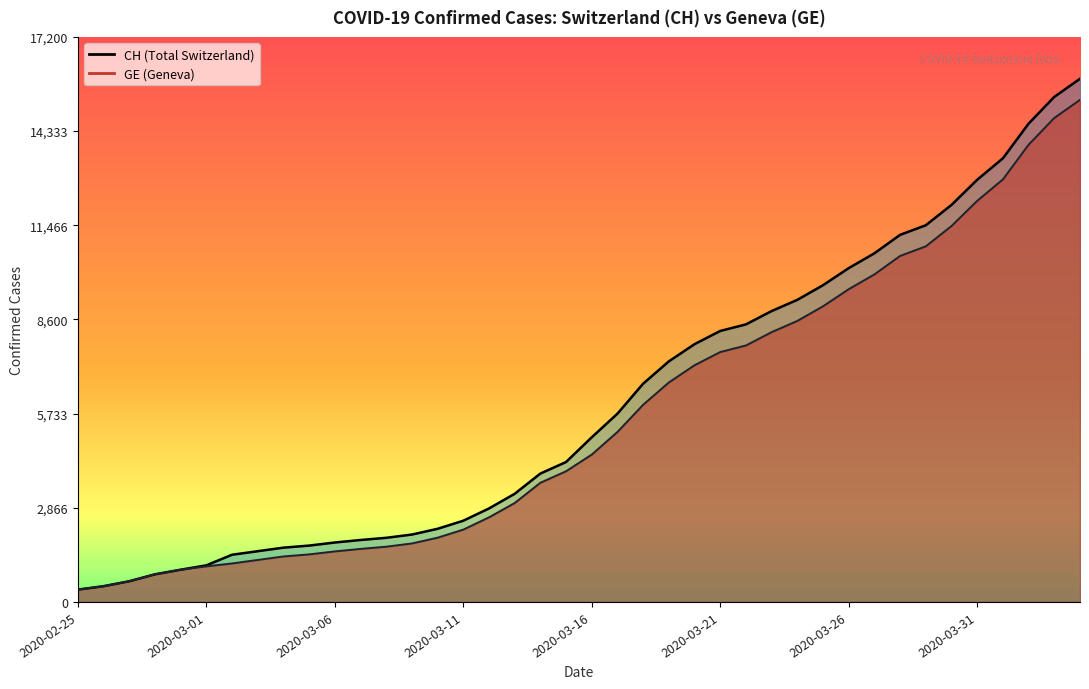

Reading left to right, transcribe all the data shown in this chart.

CH: 2020-02-25=375	2020-02-26=479	2020-02-27=630	2020-02-28=840	2020-02-29=981	2020-03-01=1113	2020-03-02=1436	2020-03-03=1544	2020-03-04=1652	2020-03-05=1715	2020-03-06=1809	2020-03-07=1885	2020-03-08=1952	2020-03-09=2051	2020-03-10=2226	2020-03-11=2472	2020-03-12=2845	2020-03-13=3291	2020-03-14=3908	2020-03-15=4259	2020-03-16=5012	2020-03-17=5731	2020-03-18=6644	2020-03-19=7323	2020-03-20=7847	2020-03-21=8249	2020-03-22=8449	2020-03-23=8855	2020-03-24=9196	2020-03-25=9642	2020-03-26=10162	2020-03-27=10613	2020-03-28=11175	2020-03-29=11467	2020-03-30=12086	2020-03-31=12852	2020-04-01=13505	2020-04-02=14561	2020-04-03=15375	2020-04-04=15926
GE: 2020-02-25=375	2020-02-26=479	2020-02-27=630	2020-02-28=840	2020-02-29=981	2020-03-01=1083	2020-03-02=1171	2020-03-03=1278	2020-03-04=1384	2020-03-05=1447	2020-03-06=1538	2020-03-07=1614	2020-03-08=1681	2020-03-09=1780	2020-03-10=1955	2020-03-11=2201	2020-03-12=2574	2020-03-13=3010	2020-03-14=3627	2020-03-15=3978	2020-03-16=4485	2020-03-17=5174	2020-03-18=6002	2020-03-19=6681	2020-03-20=7205	2020-03-21=7607	2020-03-22=7807	2020-03-23=8213	2020-03-24=8554	2020-03-25=9000	2020-03-26=9520	2020-03-27=9971	2020-03-28=10533	2020-03-29=10825	2020-03-30=11444	2020-03-31=12210	2020-04-01=12863	2020-04-02=13919	2020-04-03=14733	2020-04-04=15284